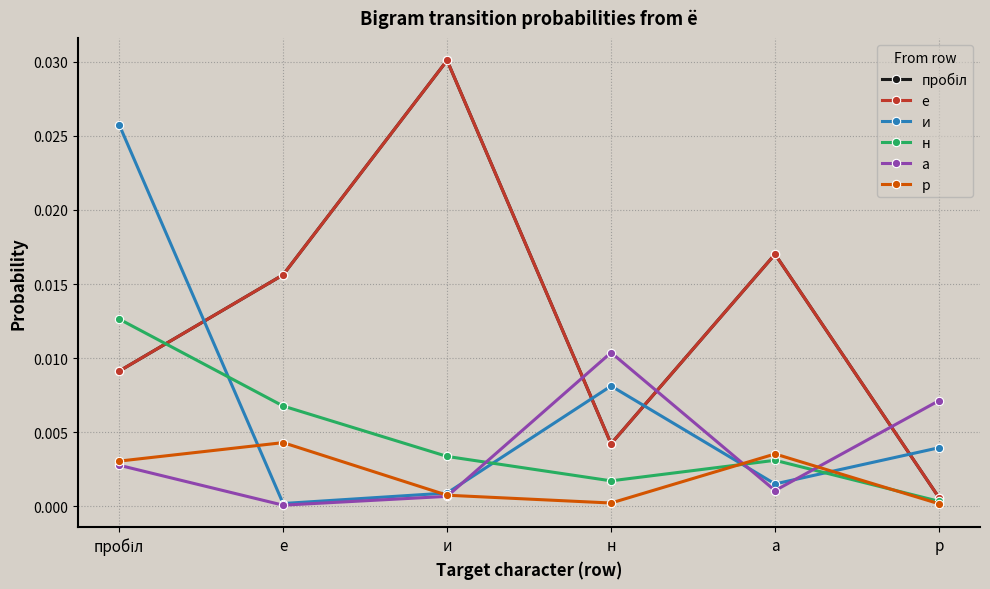

Is this an area chart (filled region under the line)?

No